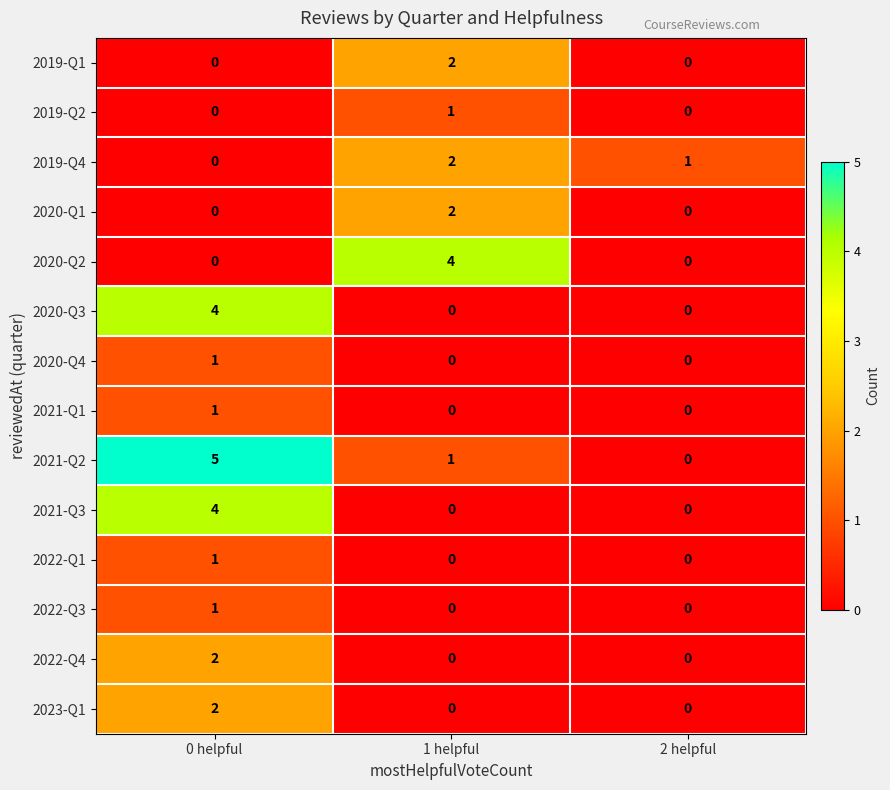

Which series has the widest spread of values?

2021-Q2